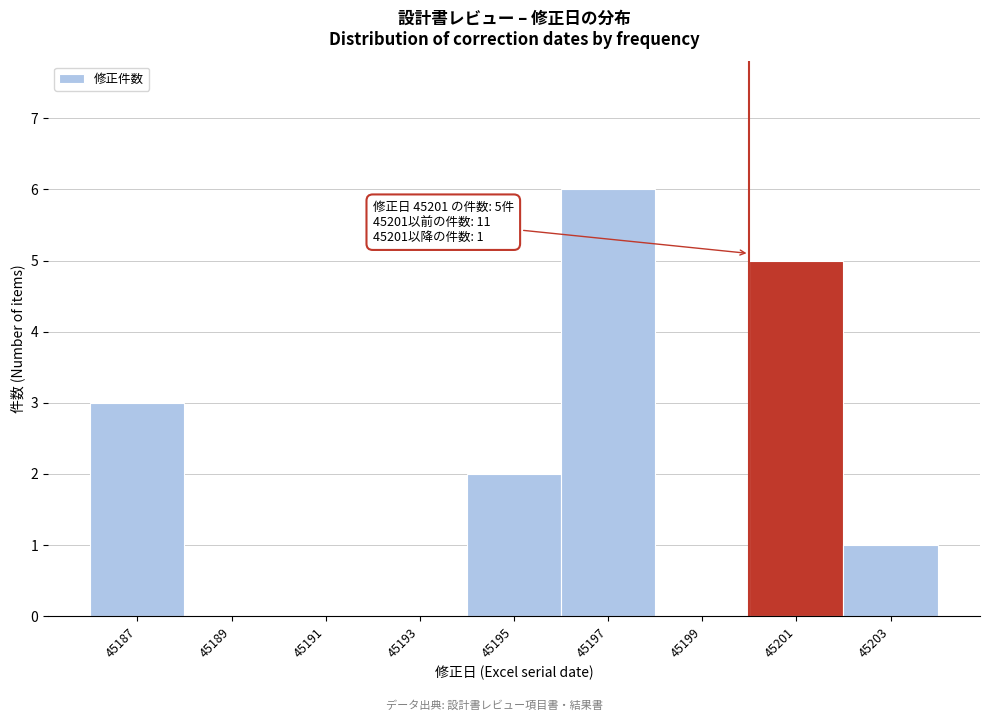

Reading left to right, list all the values displayed in this chart.

45187=3	45189=0	45191=0	45193=0	45195=2	45197=6	45199=0	45201=5	45203=1